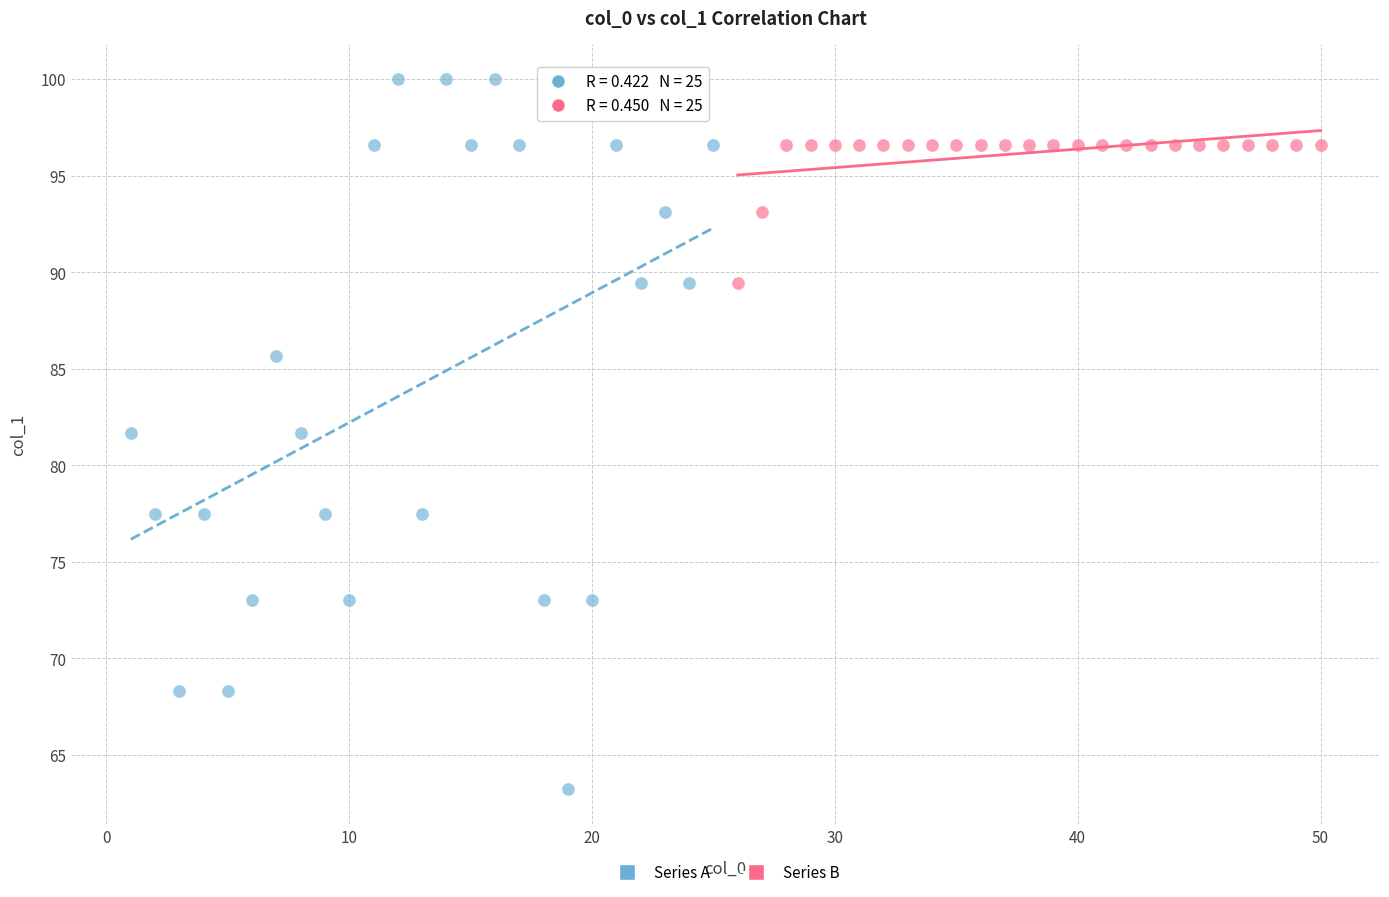

Which series reaches the minimum Y coordinate?

Series A